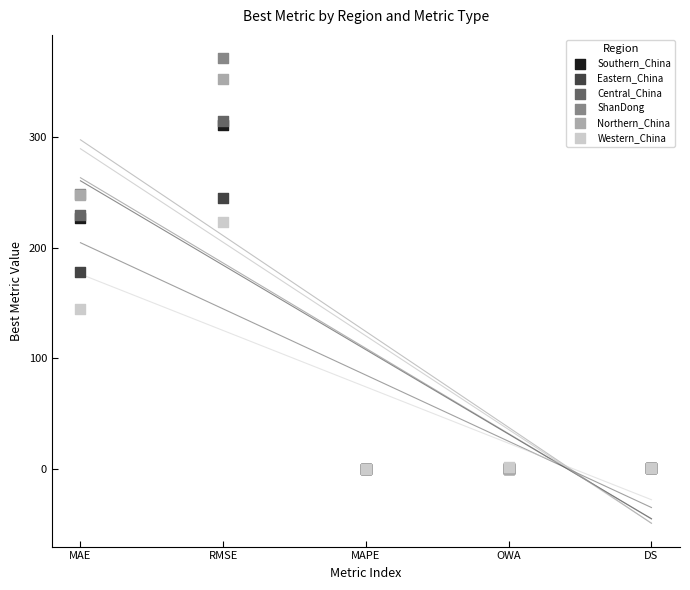

What are all the series names shown in the legend?

Southern_China, Eastern_China, Central_China, ShanDong, Northern_China, Western_China